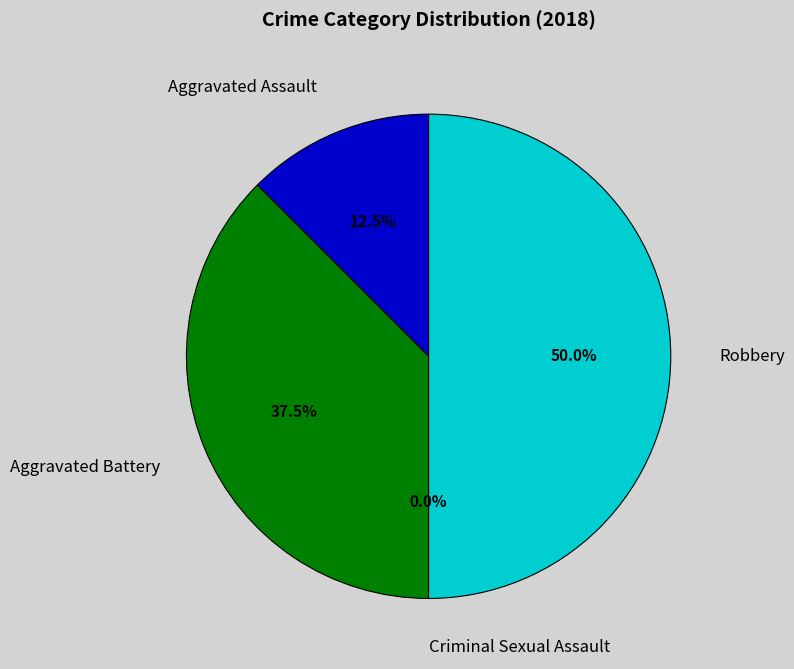

Is the sum of Aggravated Assault and Robbery greater than half?

Yes